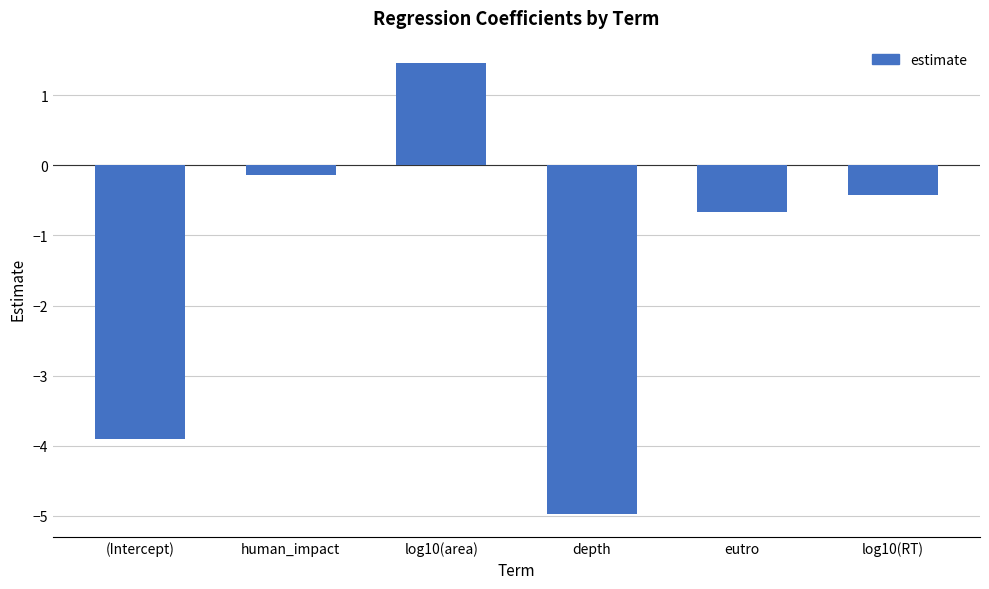

How many values exceed 0?

1